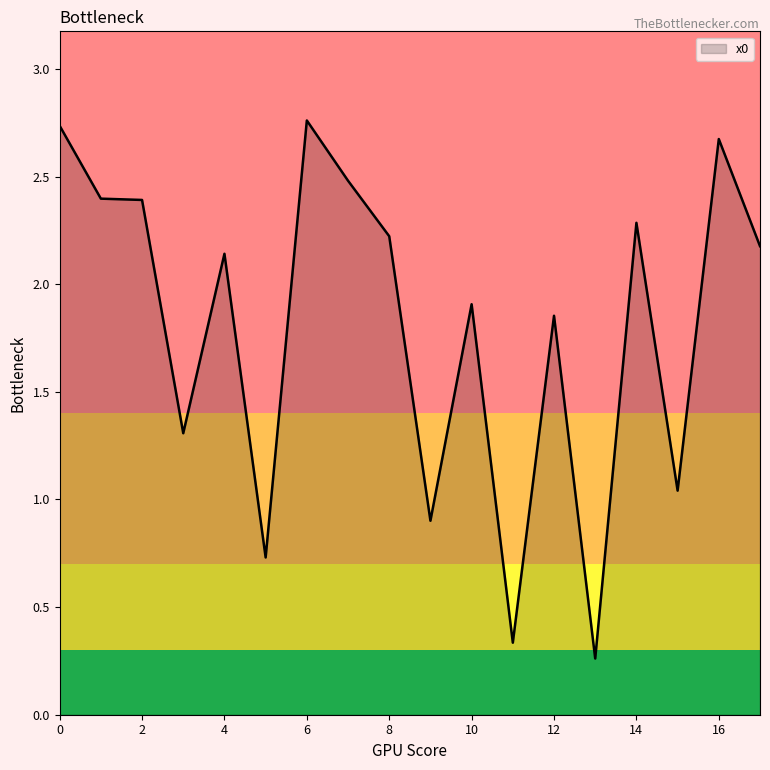

Is this an area chart (filled region under the line)?

Yes